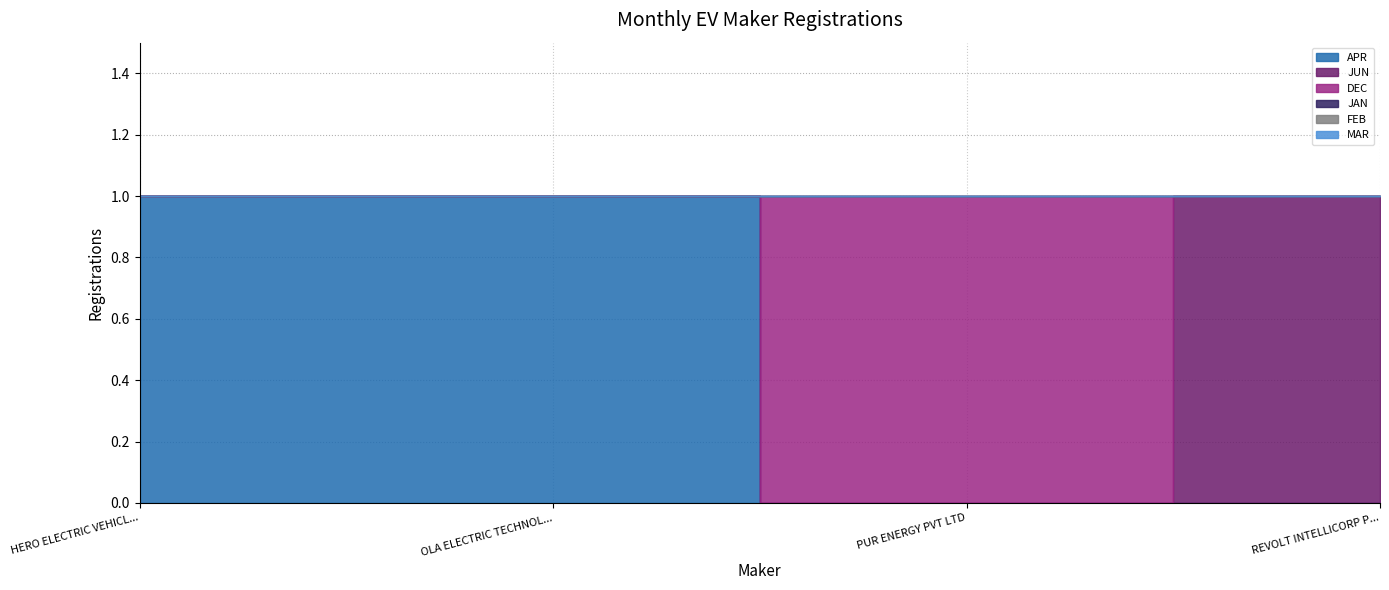

Reading left to right, list all the values displayed in this chart.

APR: 1	1	0	0
JUN: 0	0	0	1
DEC: 0	0	1	0
JAN: 0	0	0	0
FEB: 0	0	0	0
MAR: 0	0	0	0